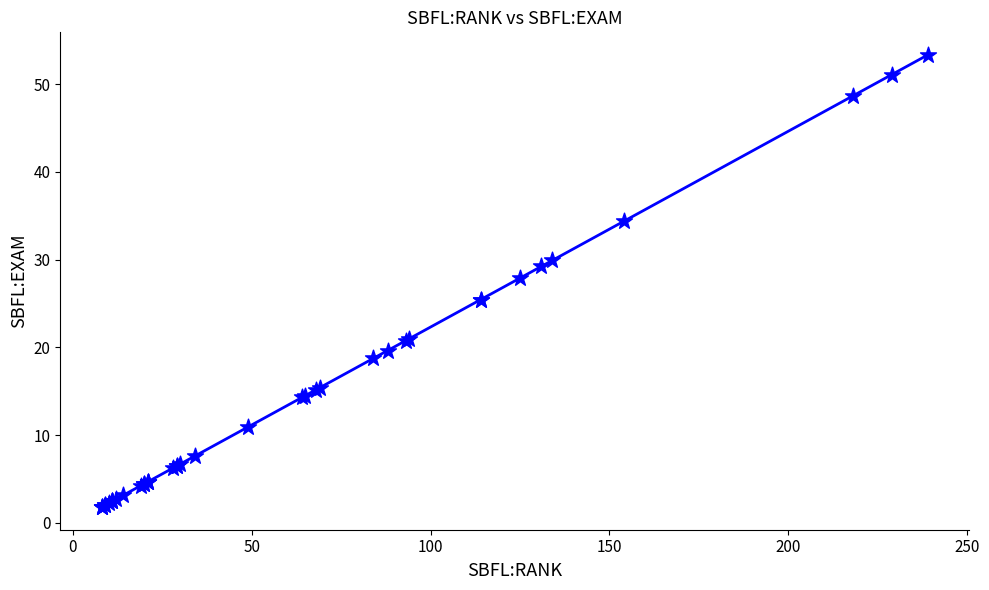

What Y value in the scatter plot is closest to 27?

27.9